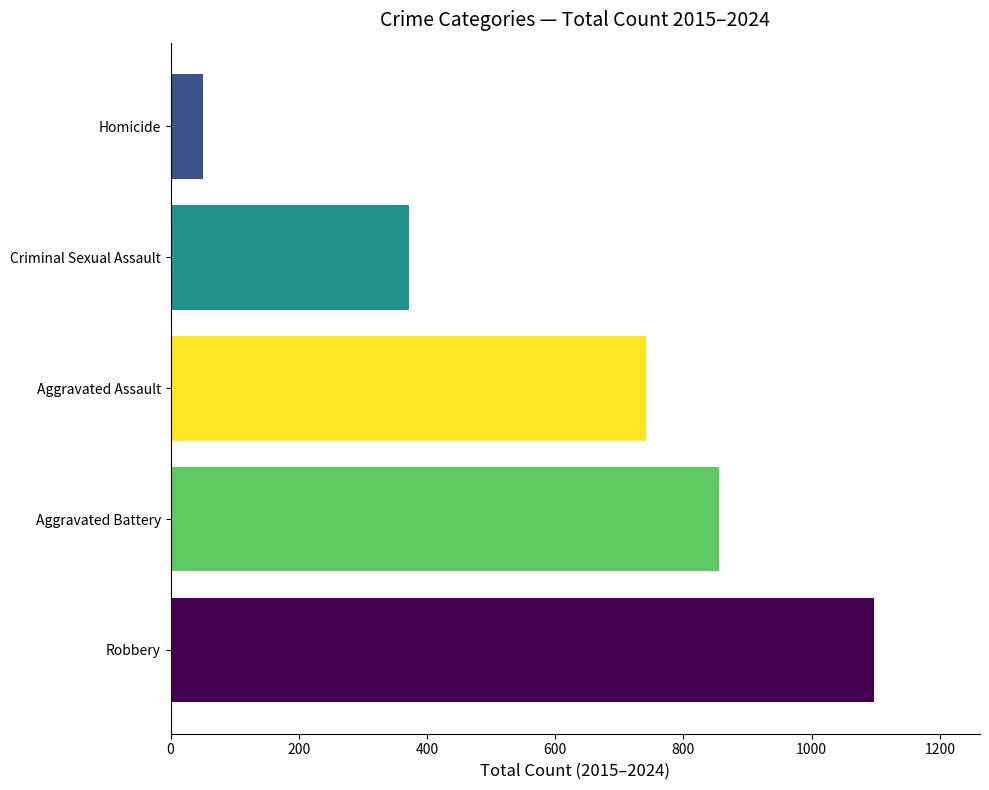

Reading top to bottom, what are all the values shown in this chart?

51	372	742	856	1098